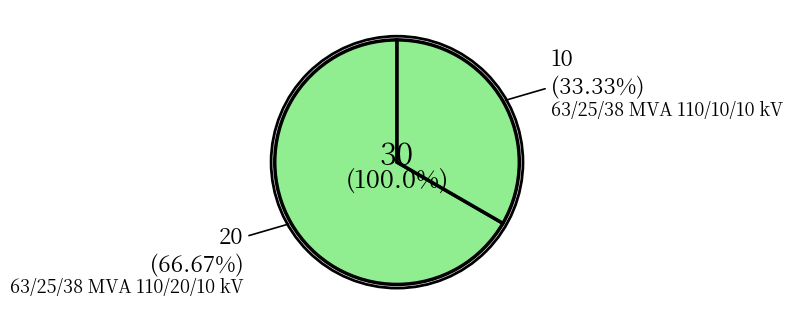

What percentage is the 63/25/38 MVA 110/10/10 kV slice, to the nearest percent?

33%